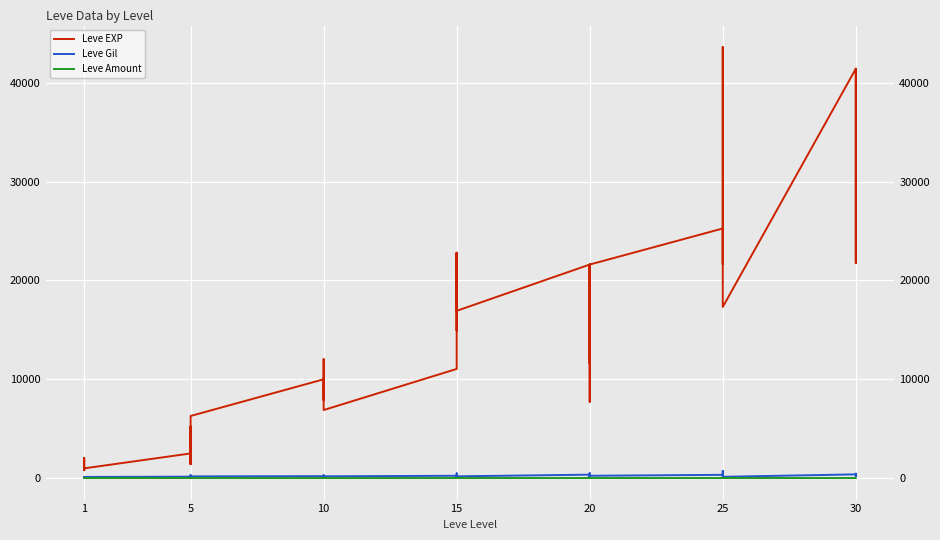

How many lines are shown in the chart?

3